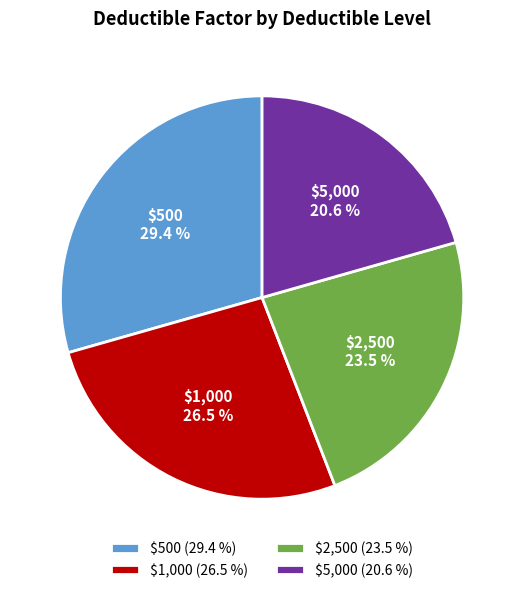

Between $5,000 and $500, which is larger?

$500